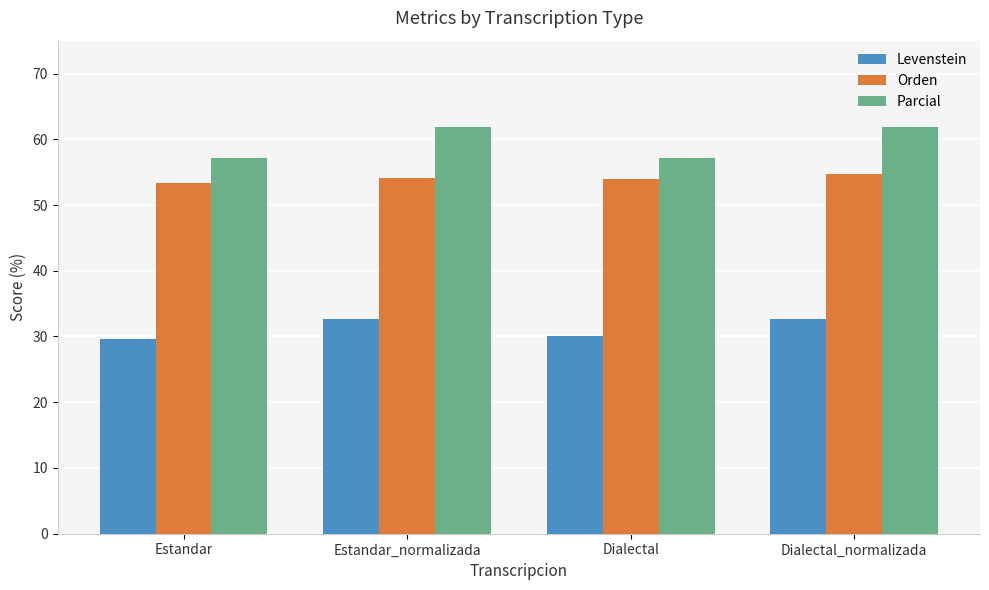

What is the maximum value shown in the chart?

61.9